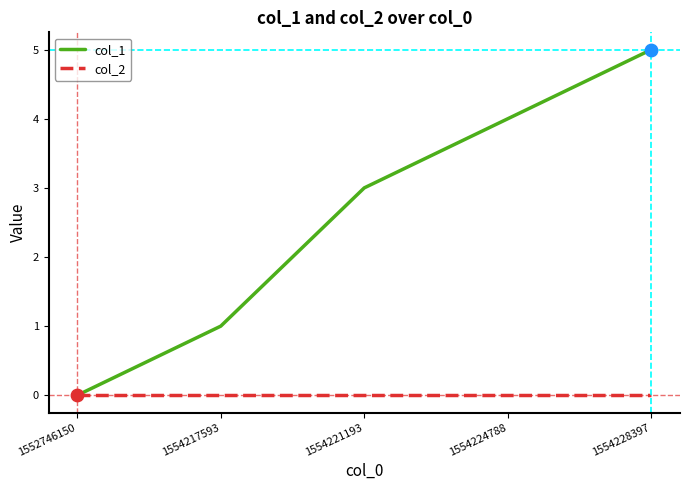

Which series has the widest spread of values?

col_1